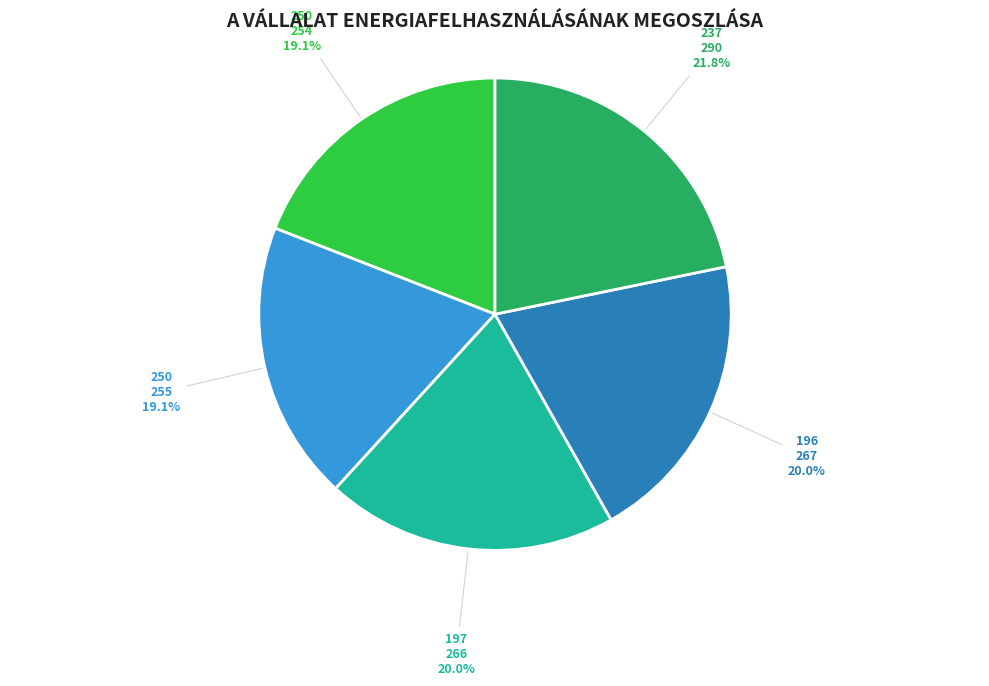

Is there a majority slice in this chart?

No